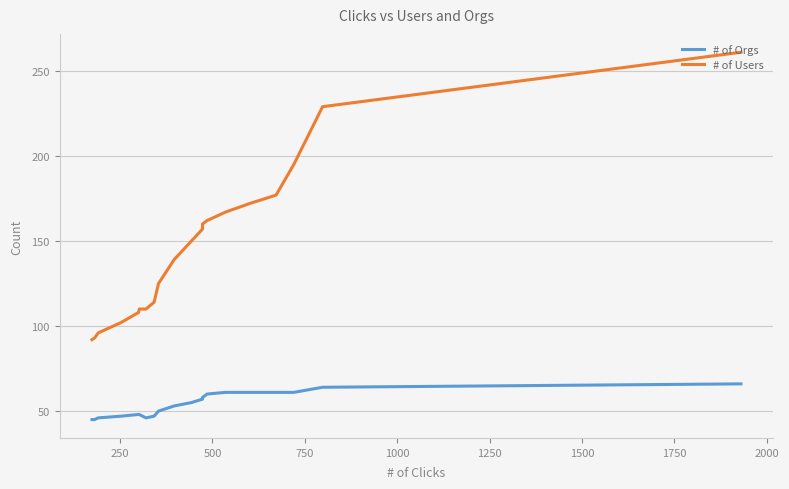

What is the value of the # of Users point at the 17th from the left?

177